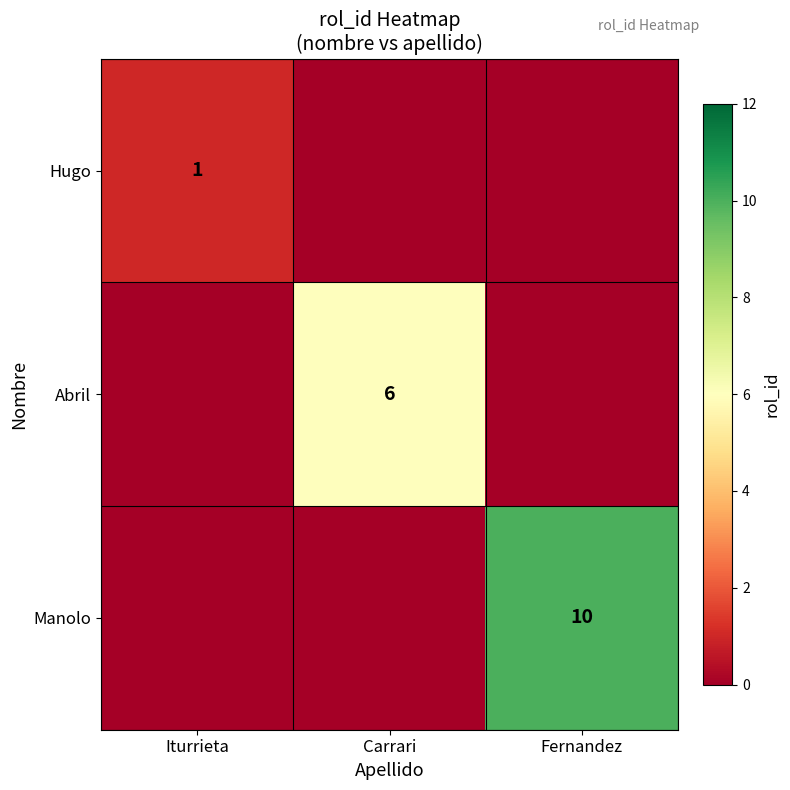

The value of Manolo at Fernandez is 14. True or false?

False